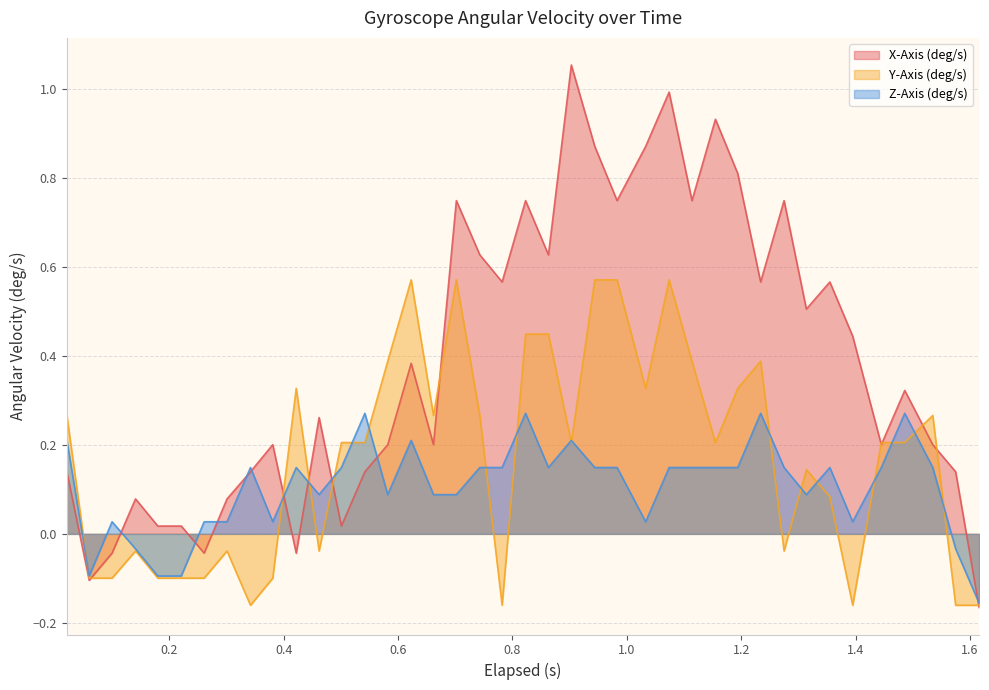

At how many categories does at least one series exceed 0?

38